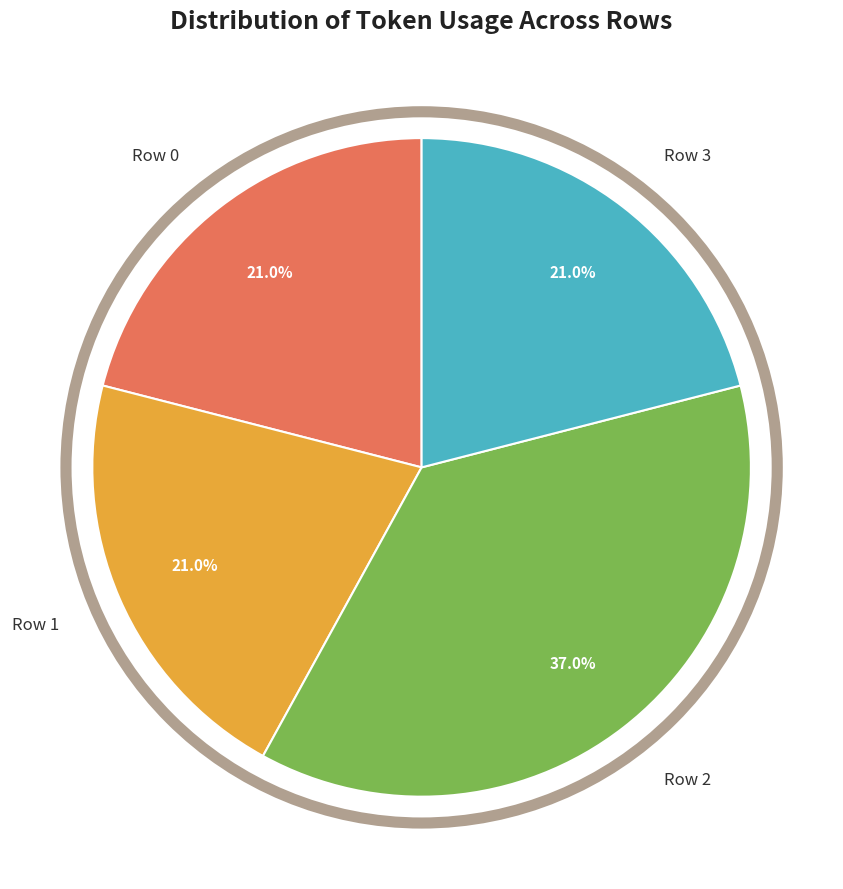

The Row 0 slice represents 21% of the pie. True or false?

True